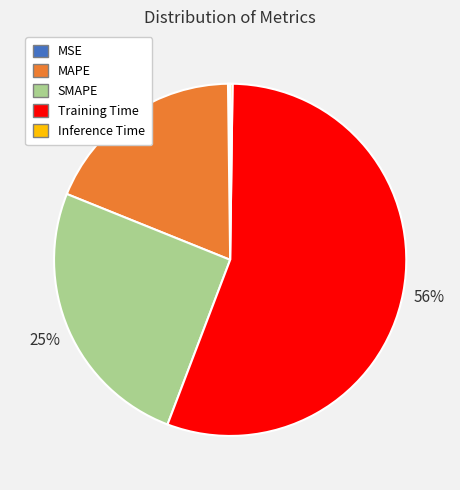

The MAPE slice represents 25% of the pie. True or false?

False